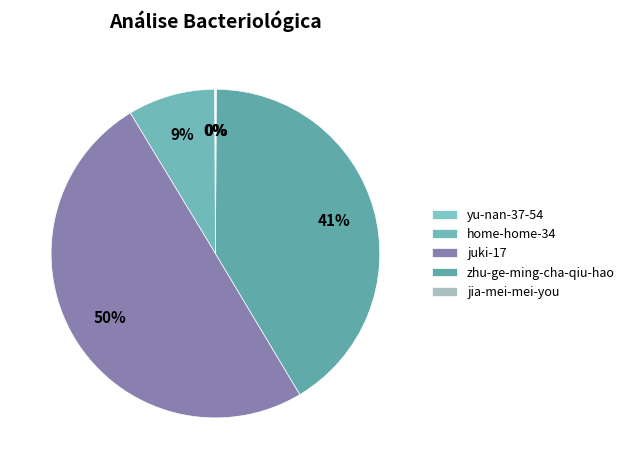

Which slice is the largest?

juki-17